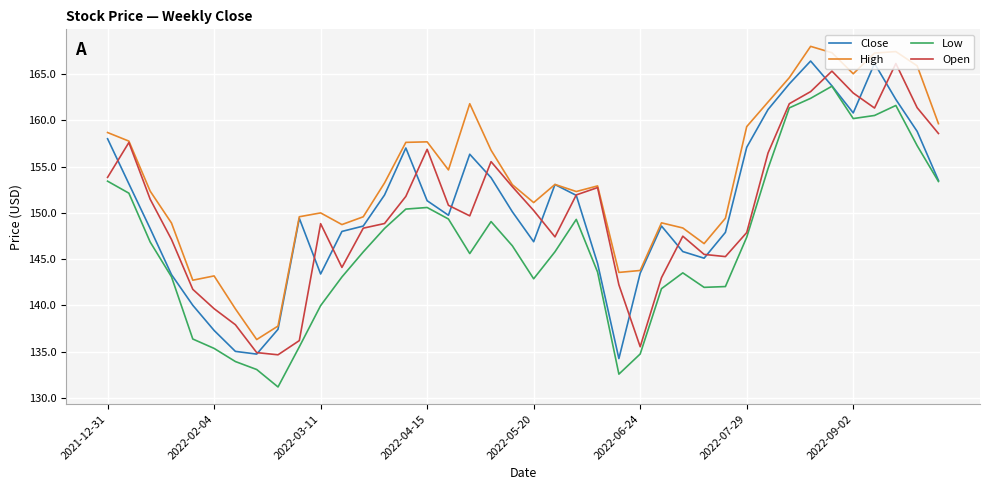

Which series has the largest total across all categories?

High